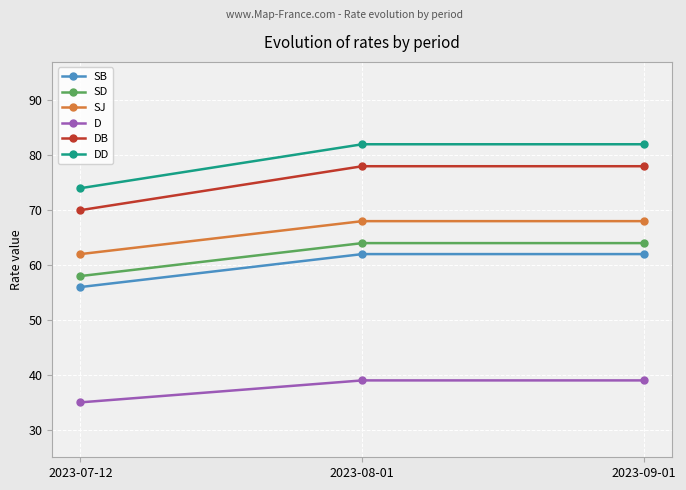

The value of SJ at 2023-08-01 is 38. True or false?

False